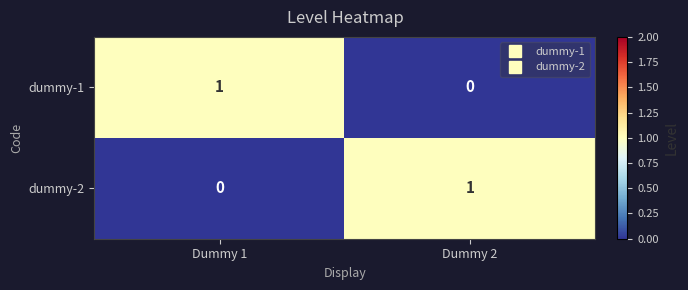

At Dummy 2, list the series in order from largest to smallest.

dummy-2, dummy-1